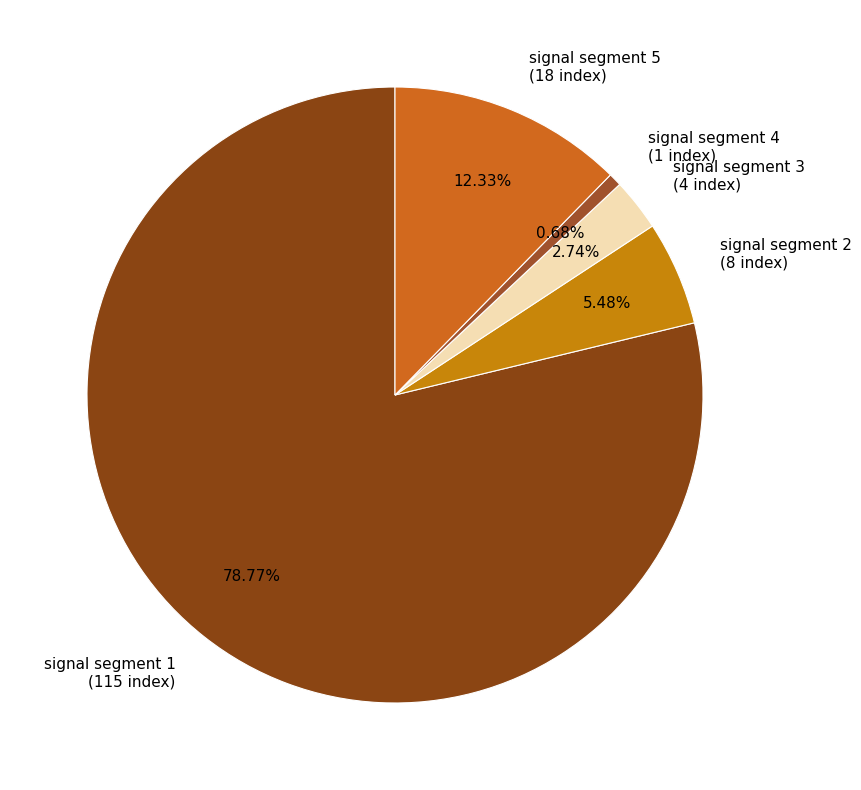

Which category accounts for the majority?

signal segment 1